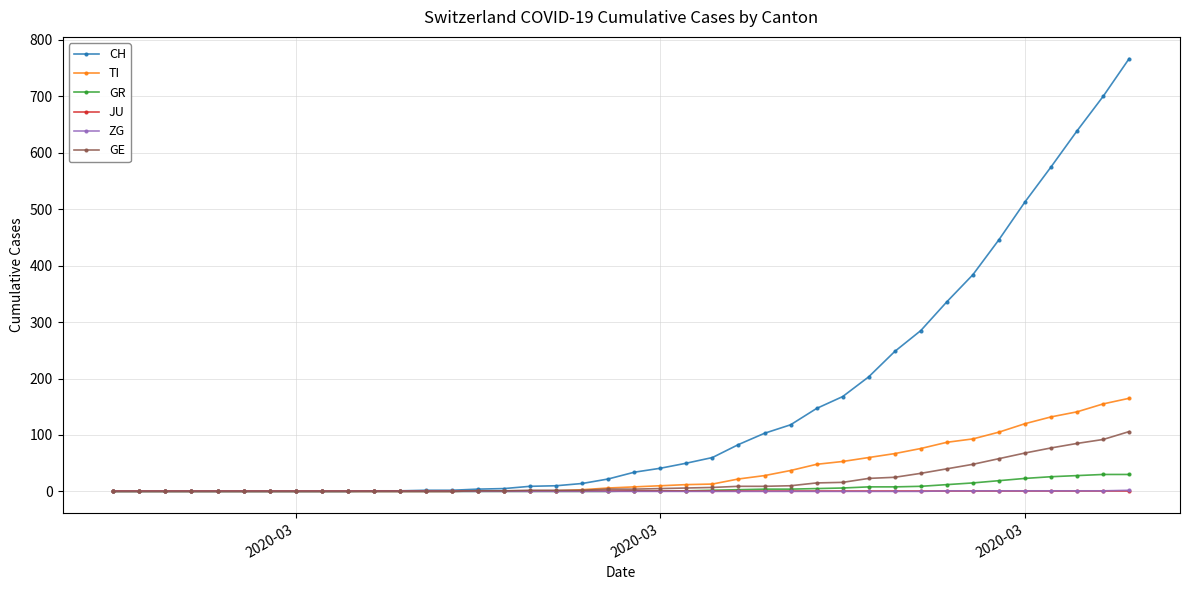

Which series has the largest total across all categories?

CH